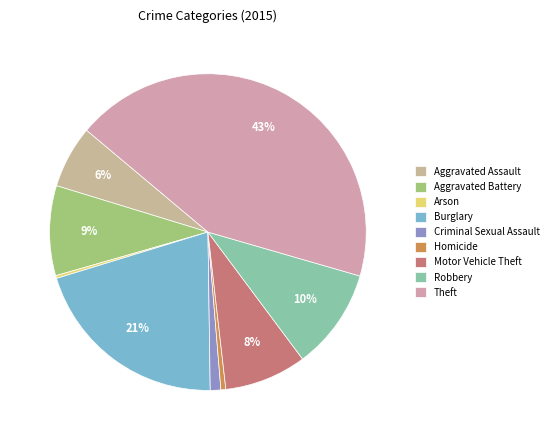

Does any single category account for the majority?

No